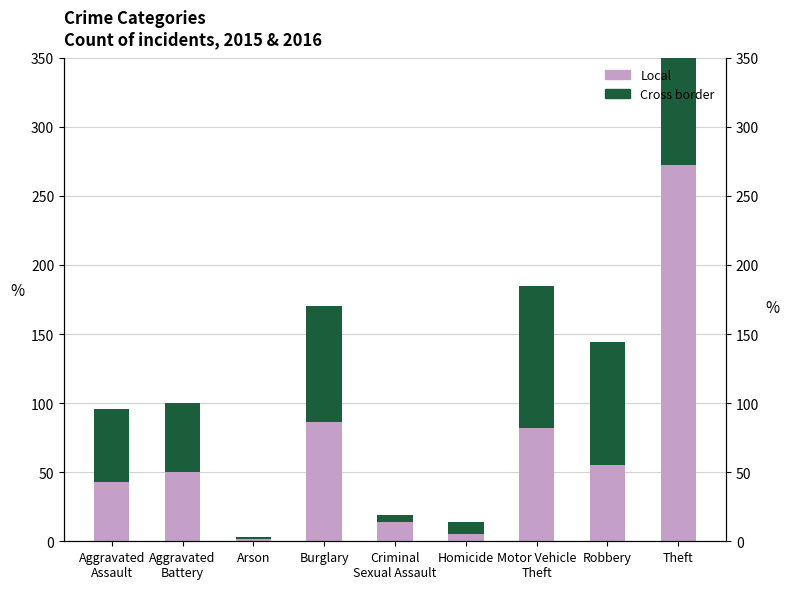

At Motor Vehicle
Theft, list the series in order from smallest to largest.

Local, Cross border